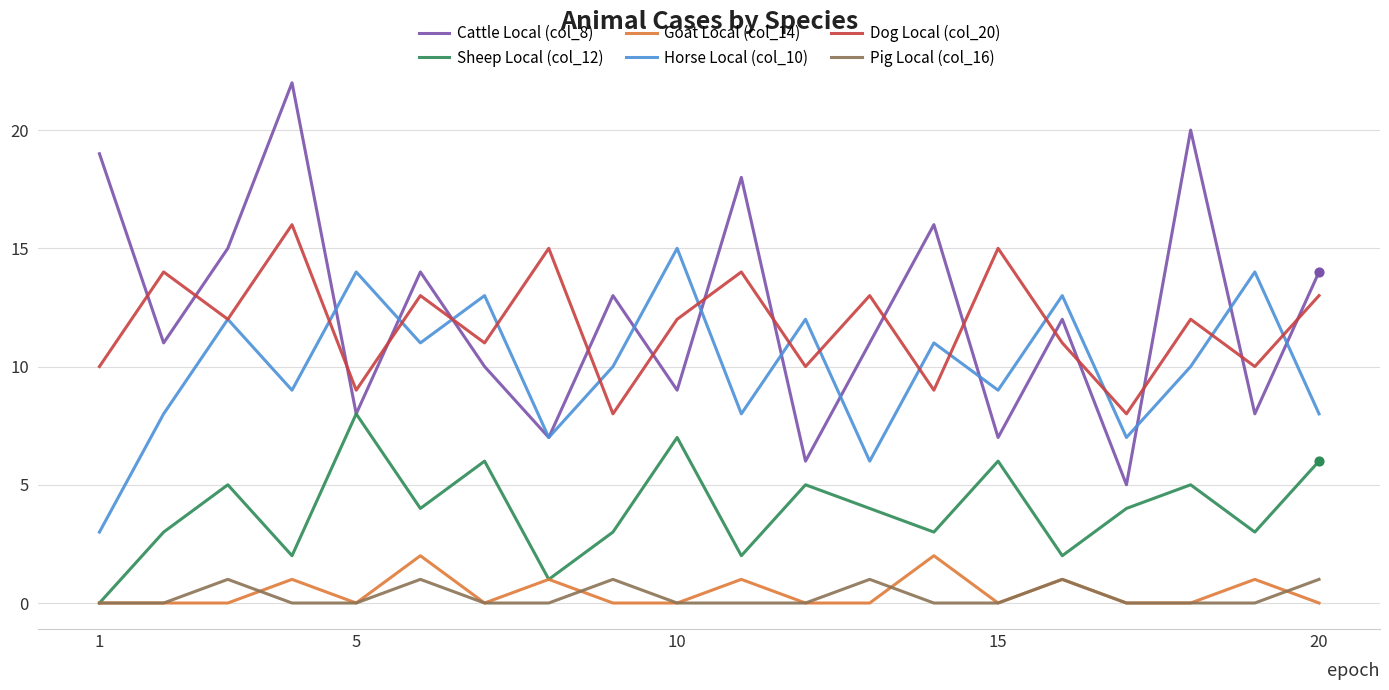

Rank the series by their maximum value, from lowest to highest.

Pig Local (col_16), Goat Local (col_14), Sheep Local (col_12), Horse Local (col_10), Dog Local (col_20), Cattle Local (col_8)